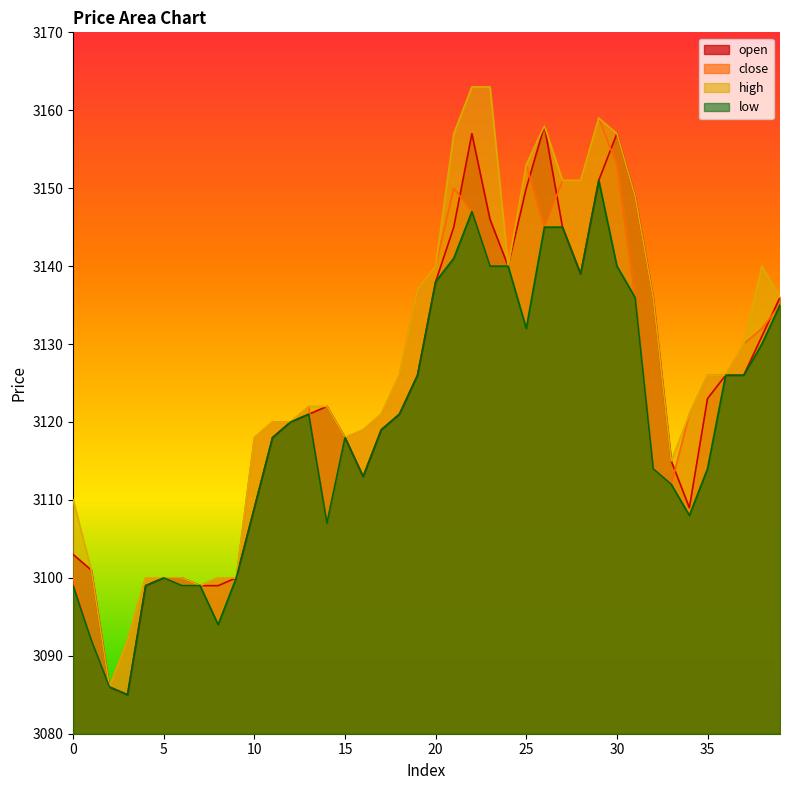

True or false: open has a value of 1846 at 37.

False